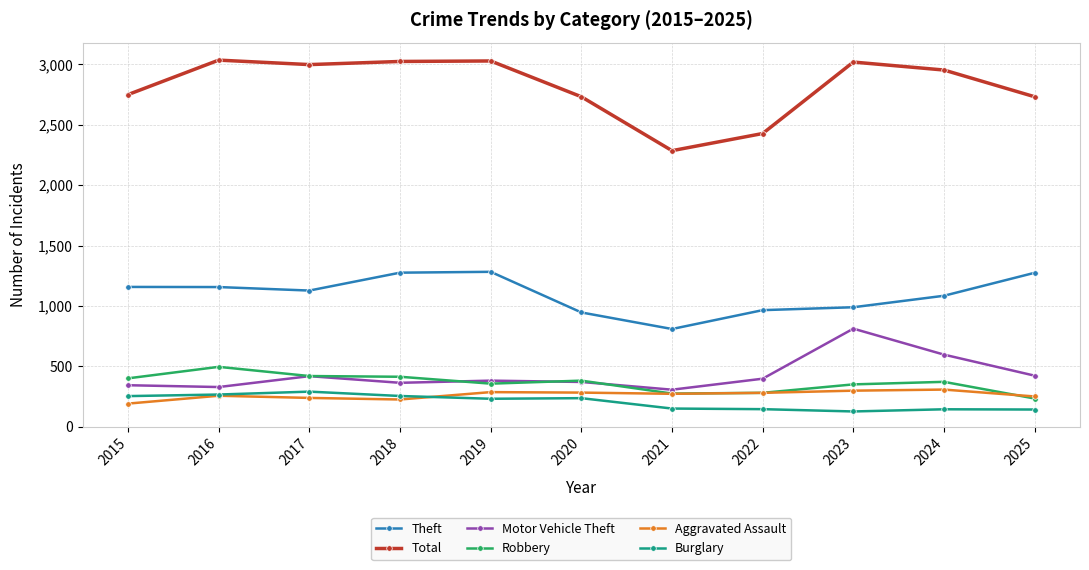

What is the minimum value shown in the chart?

128